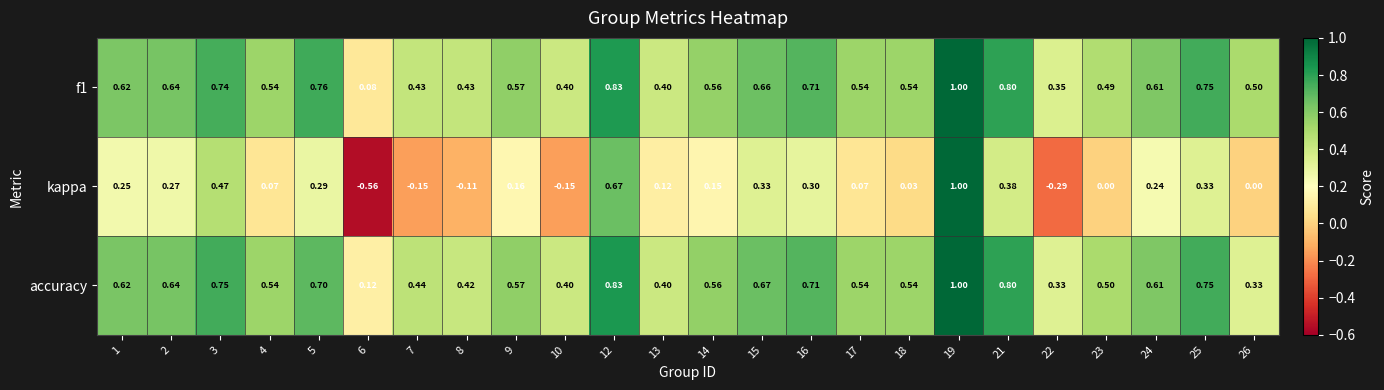

Which series has the largest range (max minus min)?

kappa